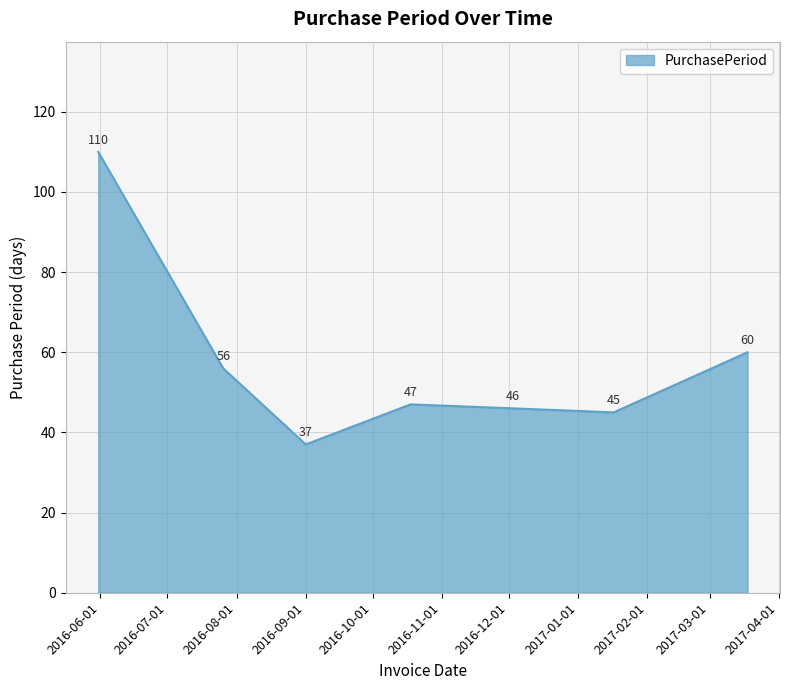

What is the difference between the second highest and minimum values?

23